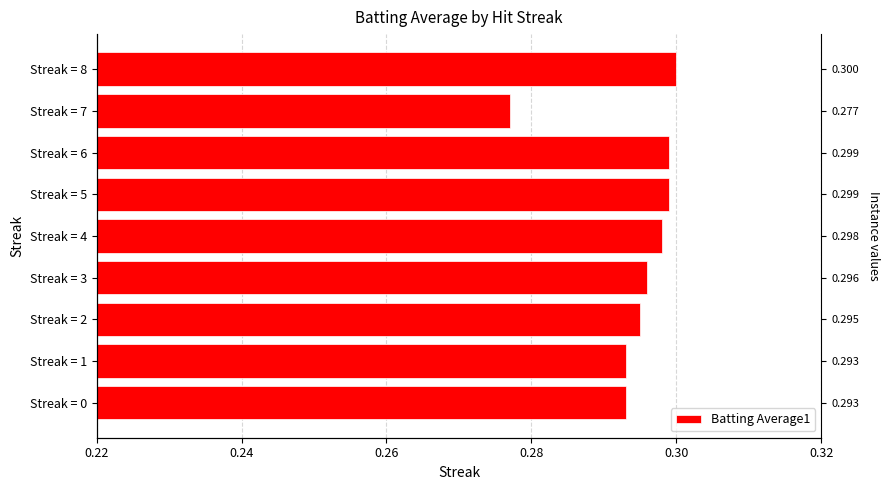

What is the value of the 3rd bar from the left?

0.3